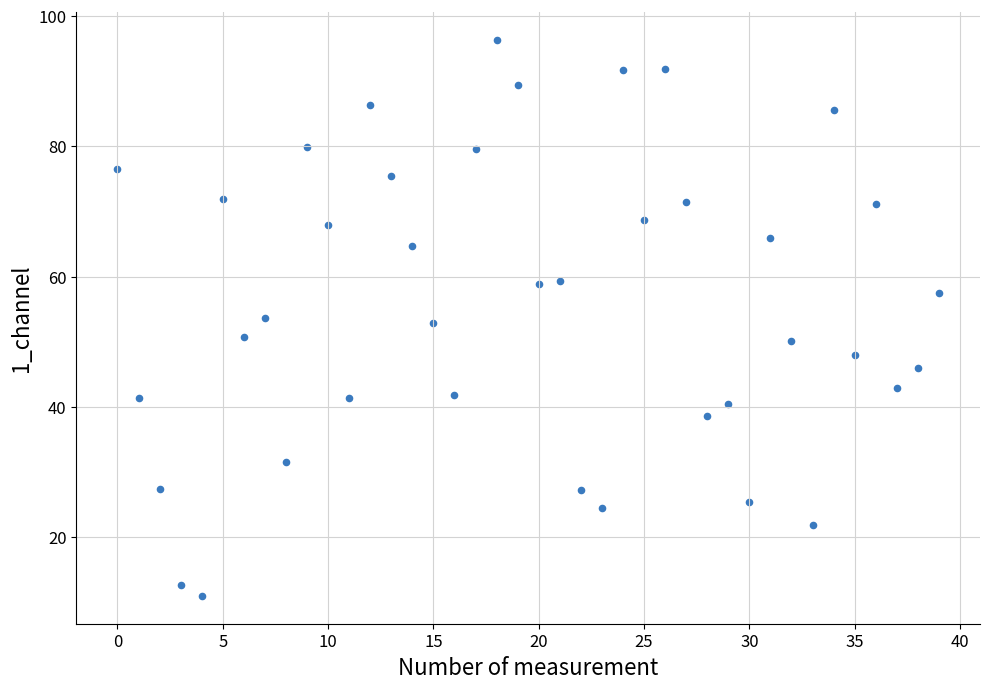

What is the range of Y values (max minus min)?

85.3